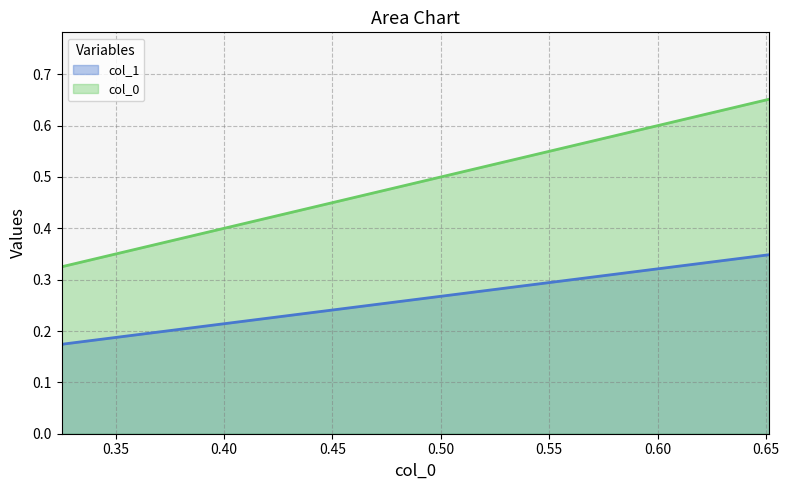

What is the difference between the maximum and minimum values in the col_0 series?

0.3